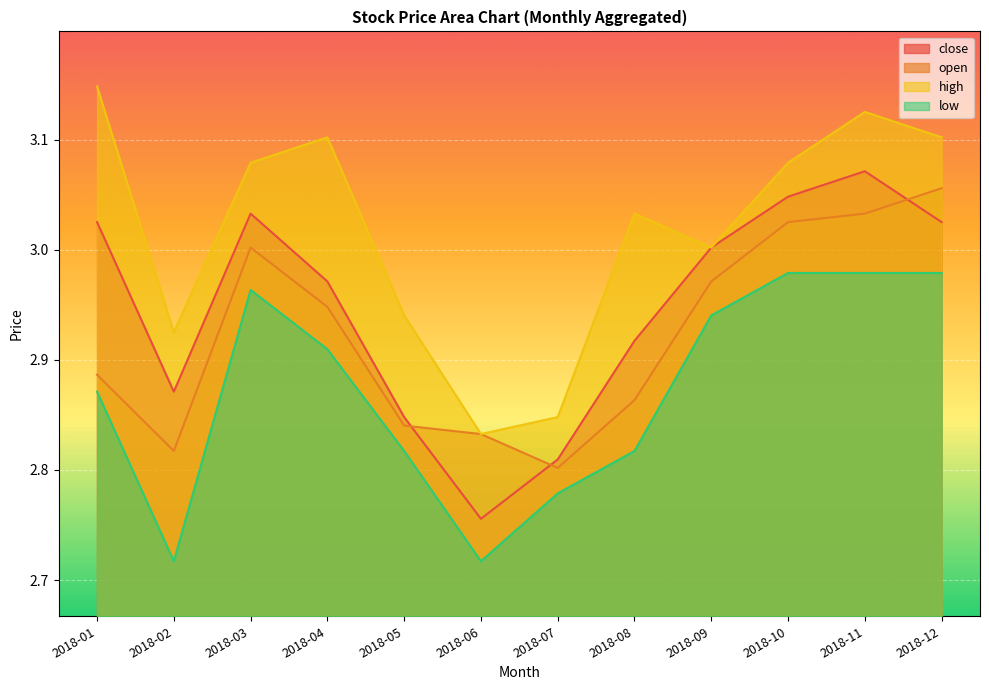

How many data points does each series have?

12